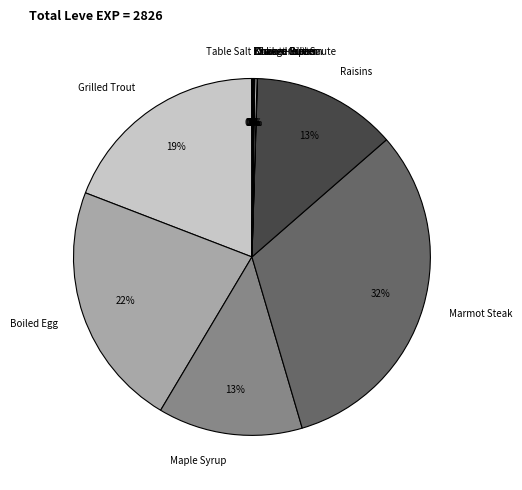

Is there a majority slice in this chart?

No